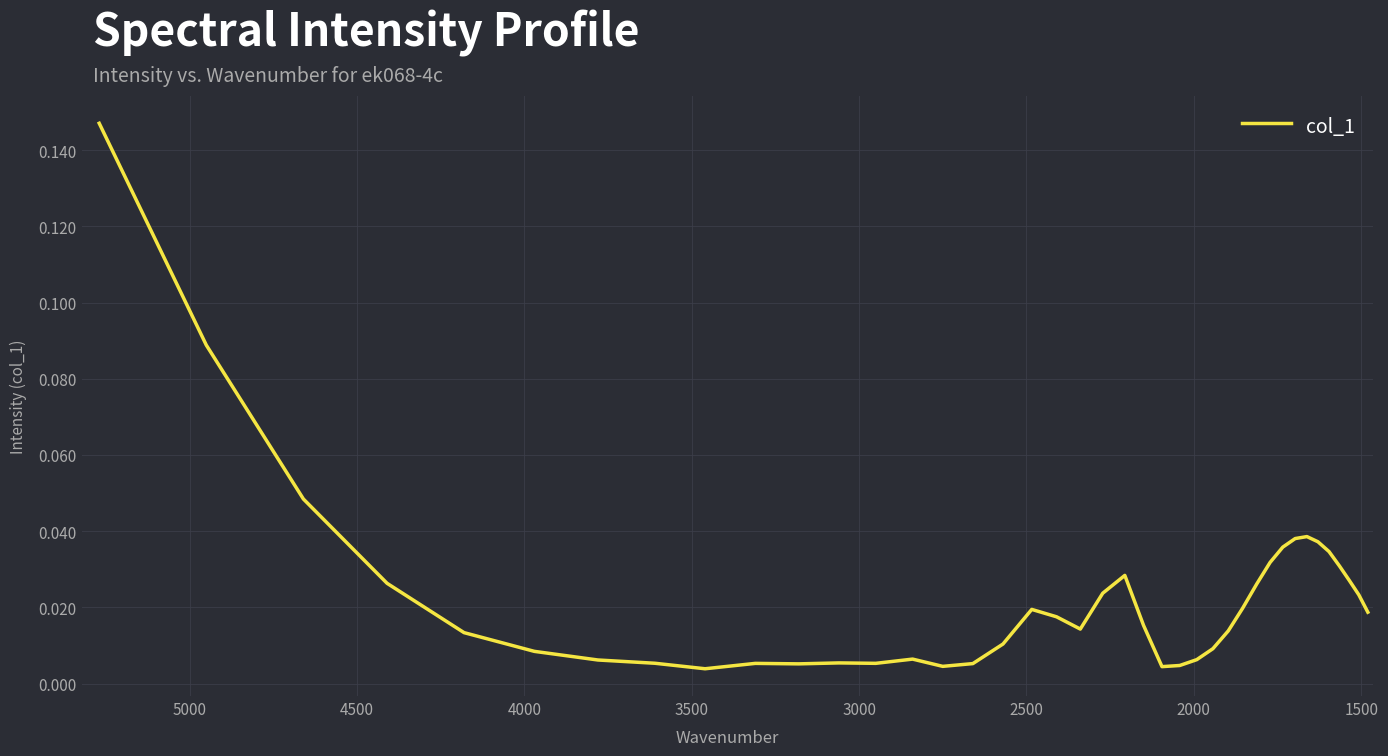

What is the label of the 34th point from the right?

4000